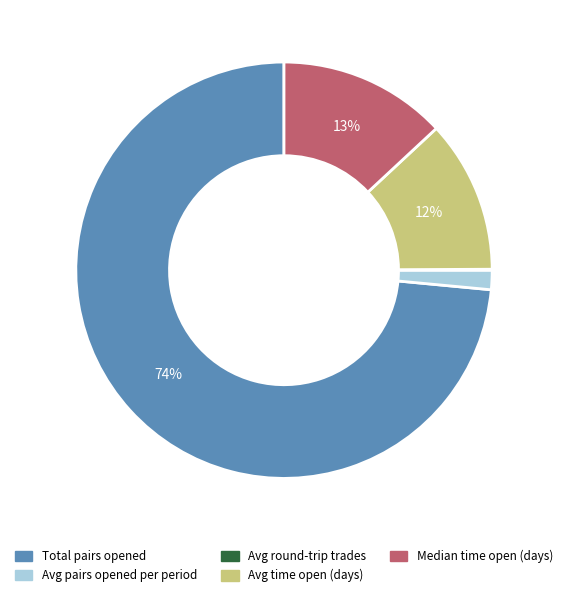

Which slice represents more than half of the pie?

Total pairs opened